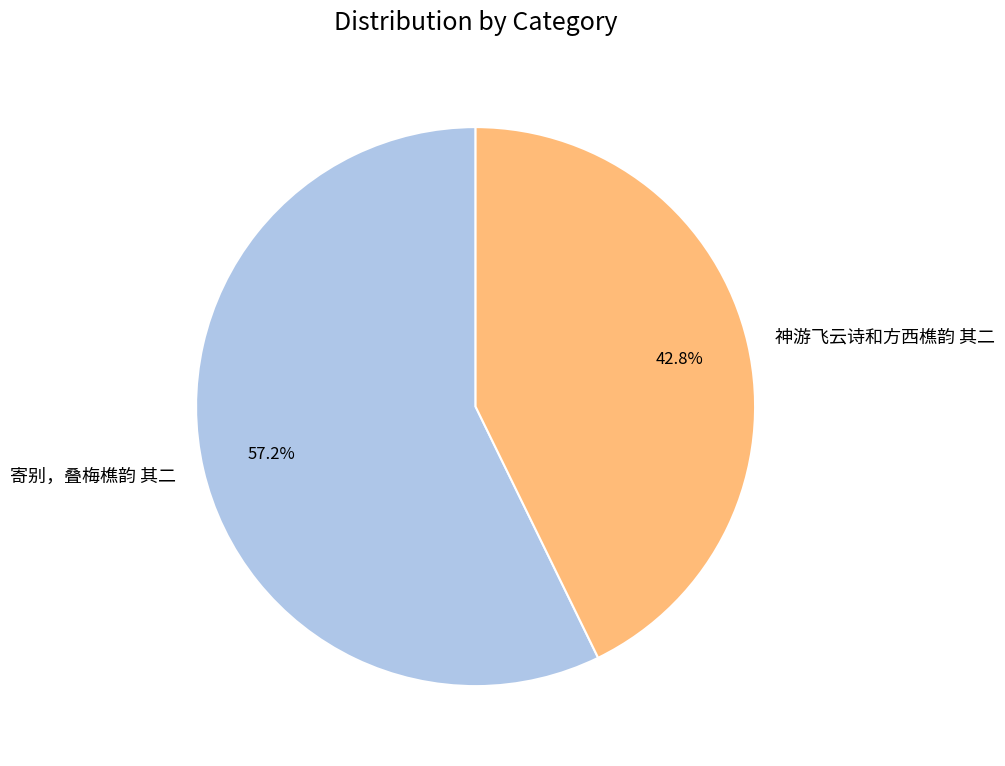

Between 神游飞云诗和方西樵韵 其二 and 寄别，叠梅樵韵 其二, which is larger?

寄别，叠梅樵韵 其二